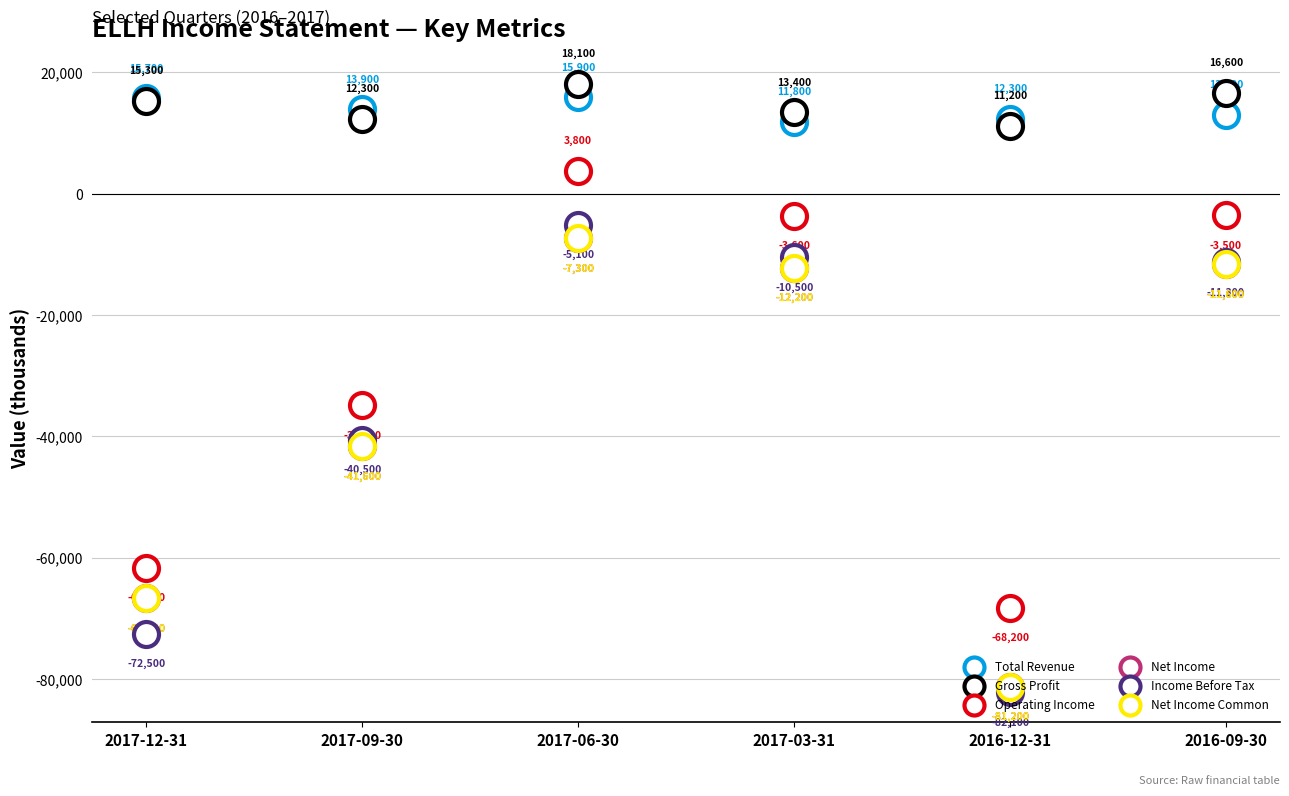

Reading right to left, transcribe all the data shown in this chart.

Total Revenue: 13000	12300	11800	15900	13900	15700
Gross Profit: 16600	11200	13400	18100	12300	15300
Operating Income: -3500	-68200	-3600	3800	-34800	-61600
Net Income: -11600	-81200	-12200	-7300	-41600	-66600
Income Before Tax: -11300	-82100	-10500	-5100	-40500	-72500
Net Income Common: -11600	-81200	-12200	-7300	-41600	-66600